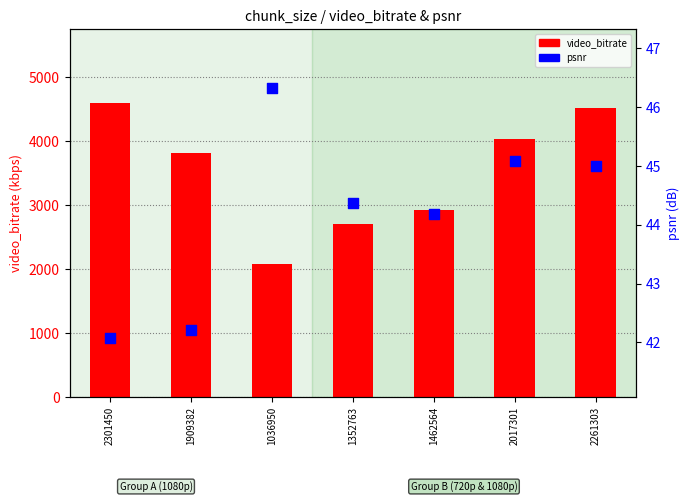

Which series reaches the minimum Y coordinate?

psnr